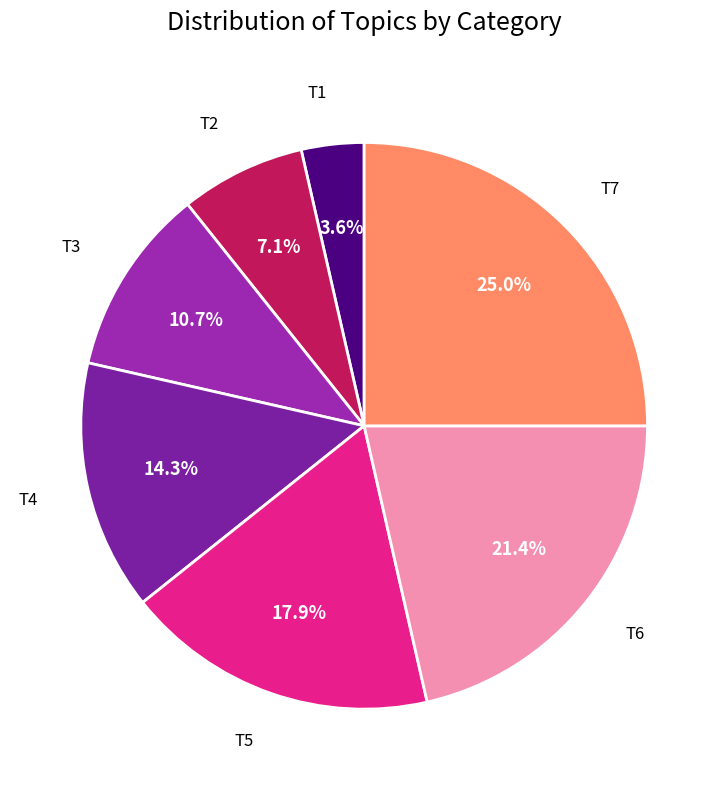

Which slice is the largest?

T7